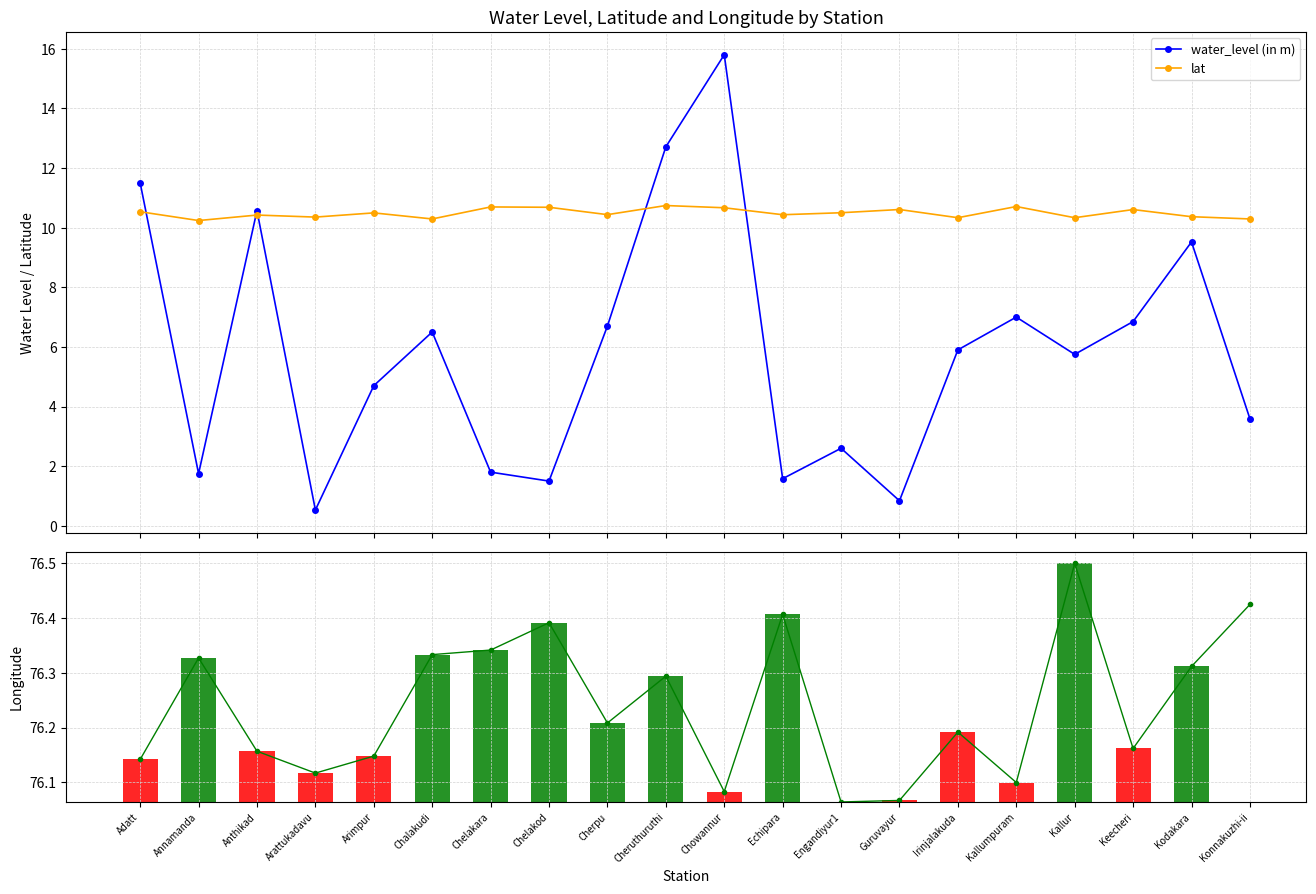

Which category has the highest value in the long (line) series?

Kallur